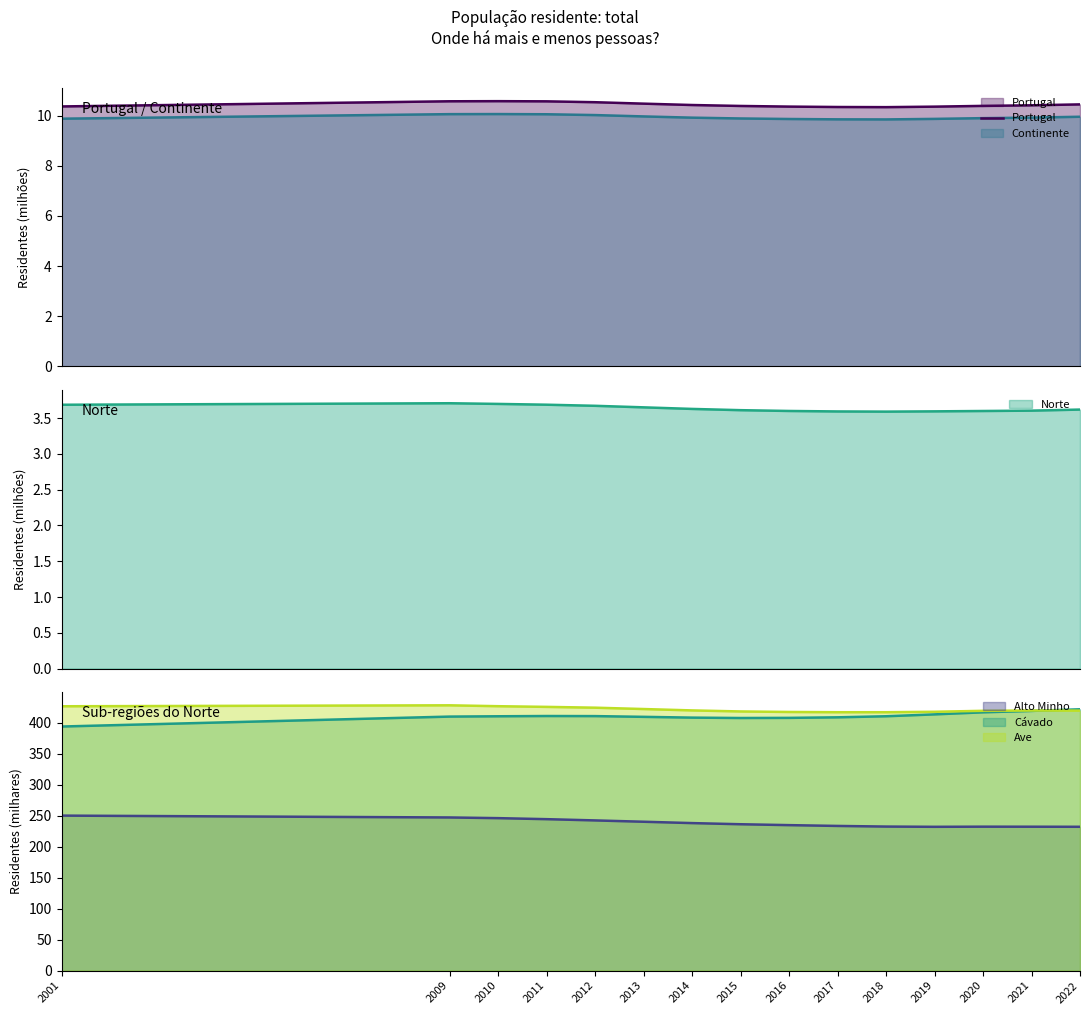

Is it true that the value at 2018 is 14.7?

False